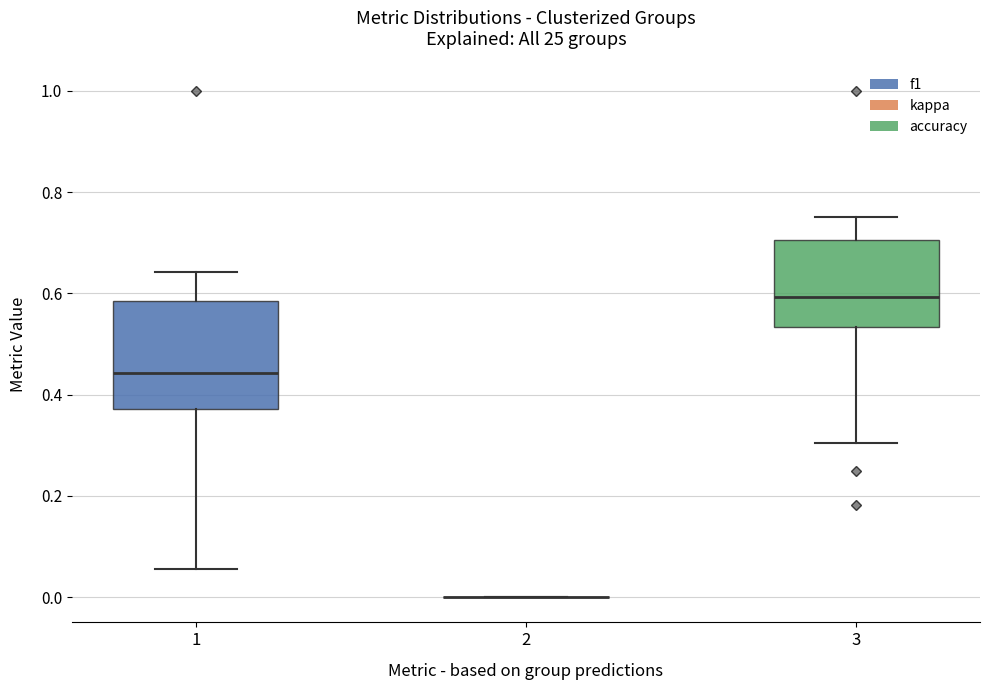

Where does the upper whisker of the box at x = 1 end on the y-axis? The values are not printed on the chart, so give them approximately, as read against the axis.

0.64